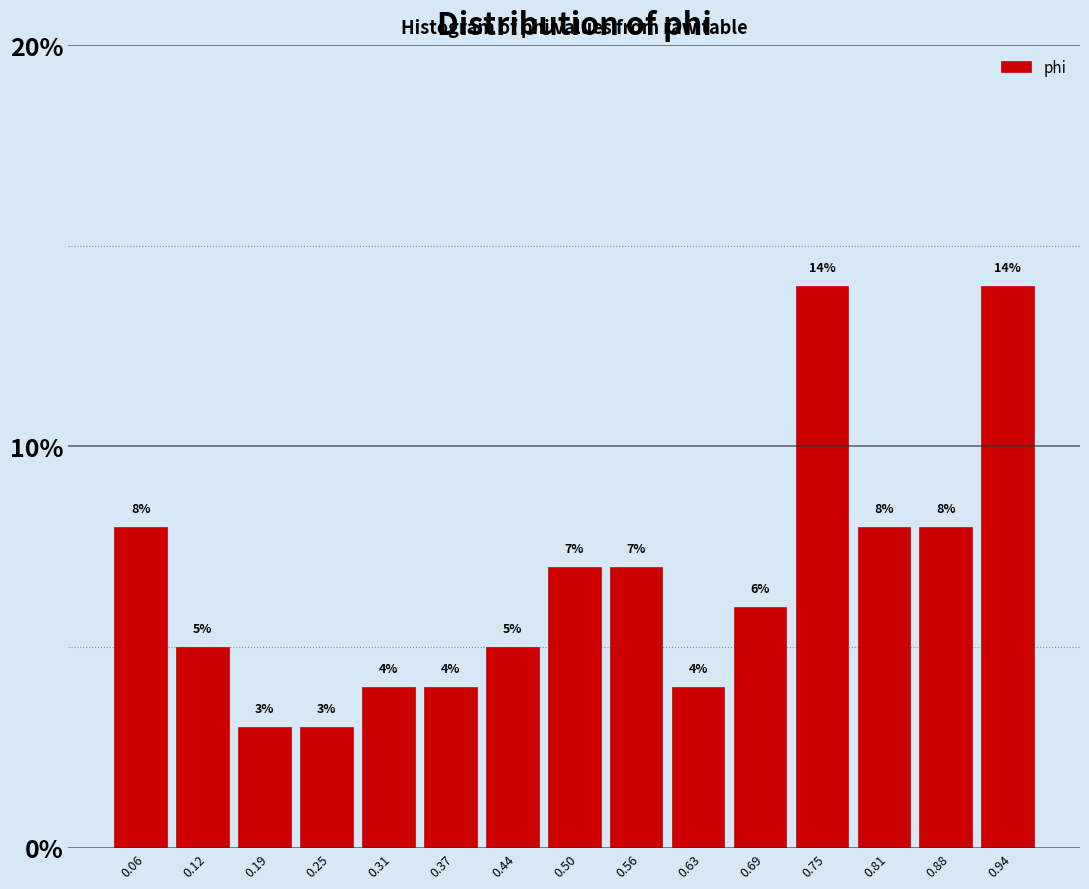

Reading left to right, list every bar in this chart as the range it spans on the x-axis followed by its height. The bar edges are not printed on the chart, so give them approximately, as read against the axis.

0.03 to 0.09: 8
0.09 to 0.16: 5
0.16 to 0.22: 3
0.22 to 0.28: 3
0.28 to 0.34: 4
0.34 to 0.41: 4
0.41 to 0.47: 5
0.47 to 0.53: 7
0.53 to 0.59: 7
0.59 to 0.66: 4
0.66 to 0.72: 6
0.72 to 0.78: 14
0.78 to 0.84: 8
0.84 to 0.91: 8
0.91 to 0.97: 14